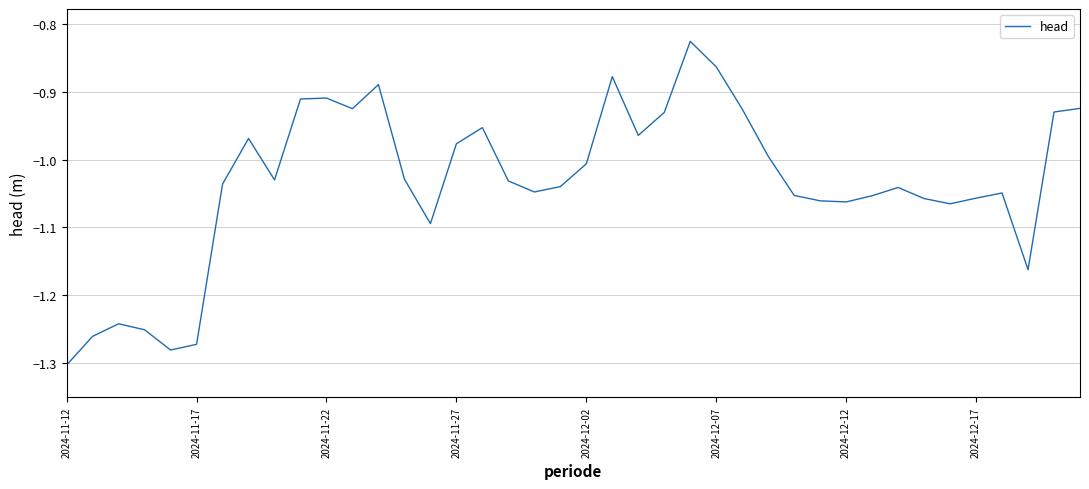

What is the difference between the maximum and minimum values?

0.5